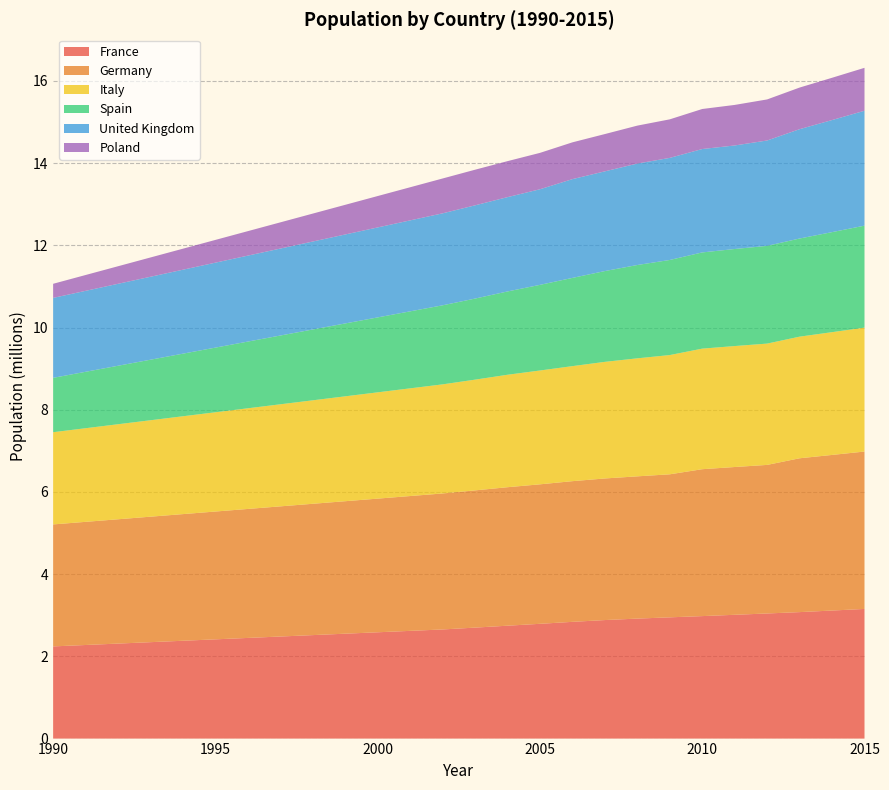

Reading right to left, transcribe all the data shown in this chart.

France: 2015=3154098	2014=3115250	2013=3076880	2012=3043750	2011=3011630	2010=2979910	2009=2949770	2008=2919150	2007=2883600	2006=2840100	2005=2792300	2004=2746340	2003=2699920	2002=2655000	2001=2620630	2000=2586260	1999=2551890	1998=2517520	1997=2483150	1996=2448780	1995=2414410	1994=2380040	1993=2345670	1992=2311300	1991=2276930	1990=2242560
Germany: 2015=3829354	2014=3785850	2013=3742840	2012=3614850	2011=3595400	2010=3574030	2009=3479900	2008=3461000	2007=3444920	2006=3422820	2005=3393660	2004=3369470	2003=3338730	2002=3308630	2001=3280230	2000=3251830	1999=3223430	1998=3195030	1997=3166630	1996=3138230	1995=3109830	1994=3081430	1993=3053030	1992=3024630	1991=2996230	1990=2967830
Italy: 2015=3014853	2014=2986710	2013=2958830	2012=2951170	2011=2942970	2010=2933240	2009=2901170	2008=2871010	2007=2836930	2006=2798380	2005=2769200	2004=2735720	2003=2693950	2002=2654260	2001=2620030	2000=2585800	1999=2551570	1998=2517340	1997=2483110	1996=2448880	1995=2414650	1994=2380420	1993=2346190	1992=2311960	1991=2277730	1990=2243500
Spain: 2015=2480779	2014=2433820	2013=2387750	2012=2377940	2011=2361070	2010=2340690	2009=2313480	2008=2270510	2007=2209070	2006=2146740	2005=2083630	2004=2026740	2003=1972350	2002=1923400	2001=1873350	2000=1823300	1999=1773250	1998=1723200	1997=1673150	1996=1623100	1995=1573050	1994=1523000	1993=1472950	1992=1422900	1991=1372850	1990=1322800
United Kingdom: 2015=2795497	2014=2726830	2013=2659850	2012=2563340	2011=2518890	2010=2515460	2009=2483500	2008=2467950	2007=2426070	2006=2402870	2005=2325800	2004=2294780	2003=2268720	2002=2237550	2001=2213170	2000=2188790	1999=2164410	1998=2140030	1997=2115650	1996=2091270	1995=2066890	1994=2042510	1993=2018130	1992=1993750	1991=1969370	1990=1944990
Poland: 2015=1044415	2014=1028410	2013=1012650	2012=999020	2011=986450	2010=973910	2009=937820	2008=923150	2007=906960	2006=895060	2005=885070	2004=875520	2003=866310	2002=847750	2001=805690	2000=763630	1999=721570	1998=679510	1997=637450	1996=595390	1995=553330	1994=511270	1993=469210	1992=427150	1991=385090	1990=343030